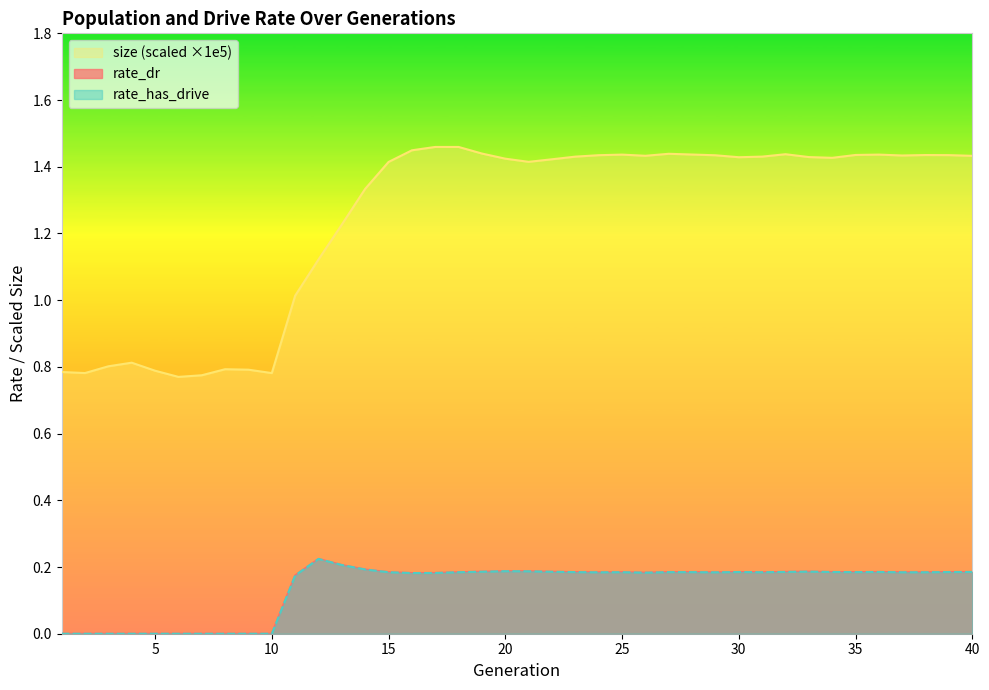

Reading left to right, what are all the values shown in this chart?

rate_dr: 0.0	0.0	0.0	0.0	0.0	0.0	0.0	0.0	0.0	0.0	0.2	0.2	0.2	0.2	0.2	0.2	0.2	0.2	0.2	0.2	0.2	0.2	0.2	0.2	0.2	0.2	0.2	0.2	0.2	0.2	0.2	0.2	0.2	0.2	0.2	0.2	0.2	0.2	0.2	0.2
rate_has_drive: 0.0	0.0	0.0	0.0	0.0	0.0	0.0	0.0	0.0	0.0	0.2	0.2	0.2	0.2	0.2	0.2	0.2	0.2	0.2	0.2	0.2	0.2	0.2	0.2	0.2	0.2	0.2	0.2	0.2	0.2	0.2	0.2	0.2	0.2	0.2	0.2	0.2	0.2	0.2	0.2
size_scaled: 0.8	0.8	0.8	0.8	0.8	0.8	0.8	0.8	0.8	0.8	1.0	1.1	1.2	1.3	1.4	1.4	1.5	1.5	1.4	1.4	1.4	1.4	1.4	1.4	1.4	1.4	1.4	1.4	1.4	1.4	1.4	1.4	1.4	1.4	1.4	1.4	1.4	1.4	1.4	1.4